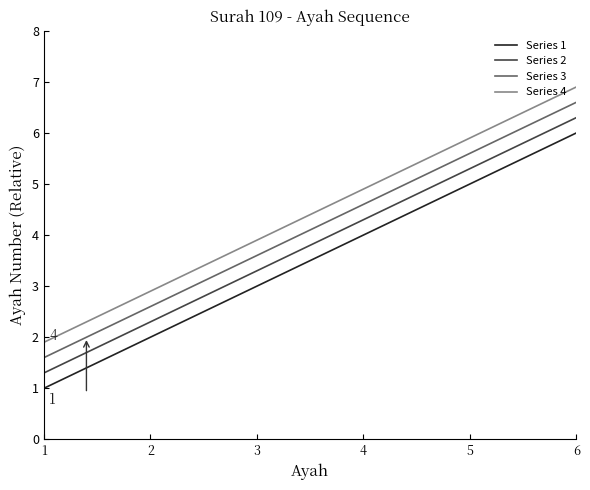

The Series 3 series shows 4.6 at 4. True or false?

True